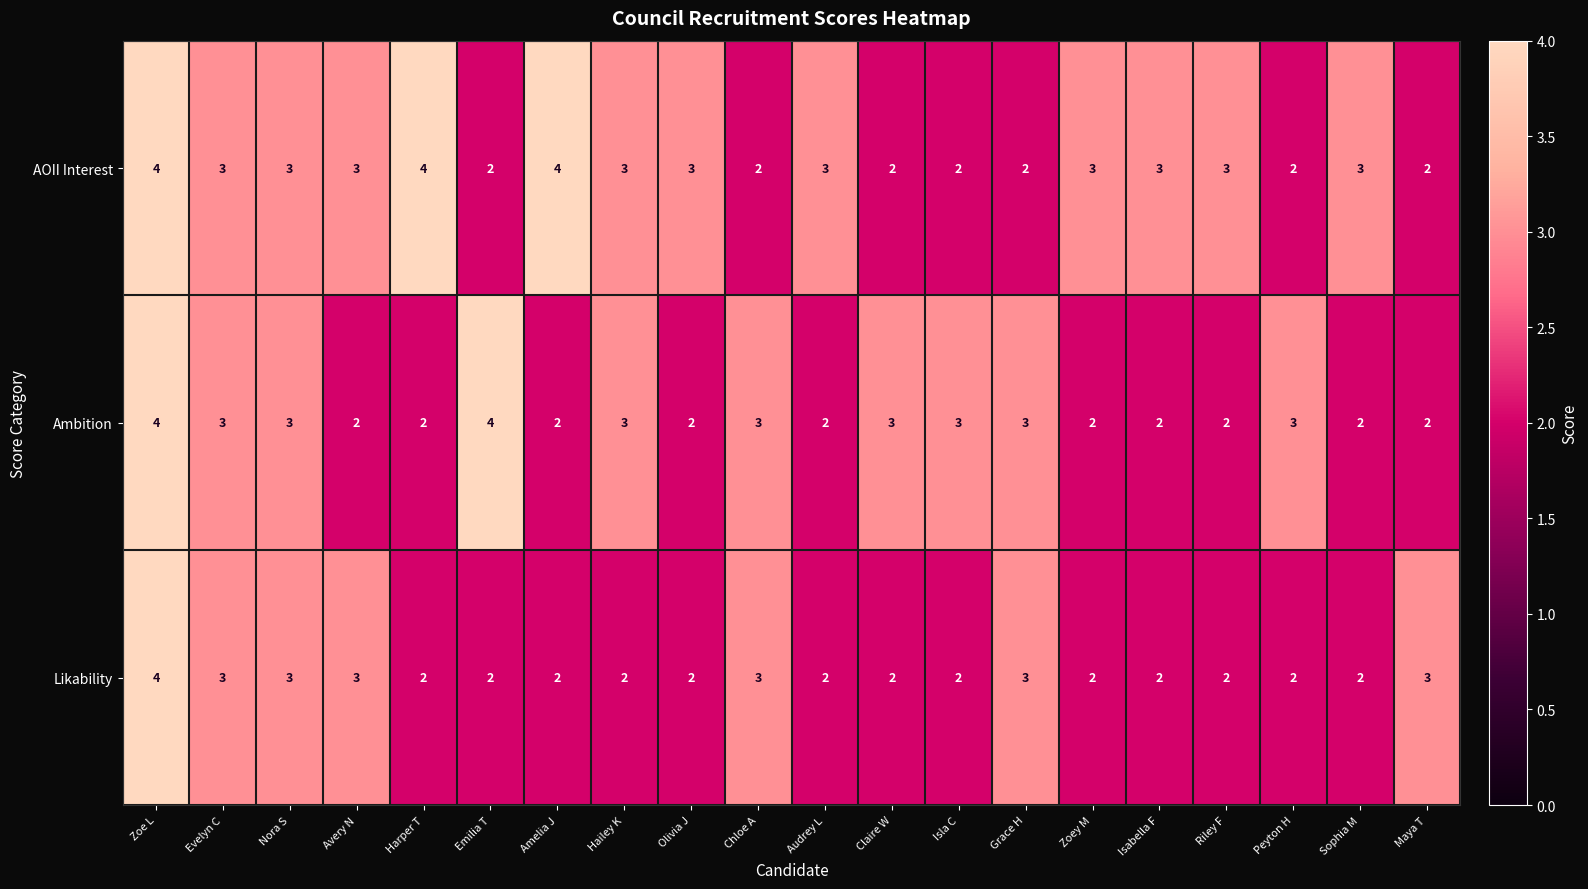

What is the spread (max minus min) of values at Maya T?

1